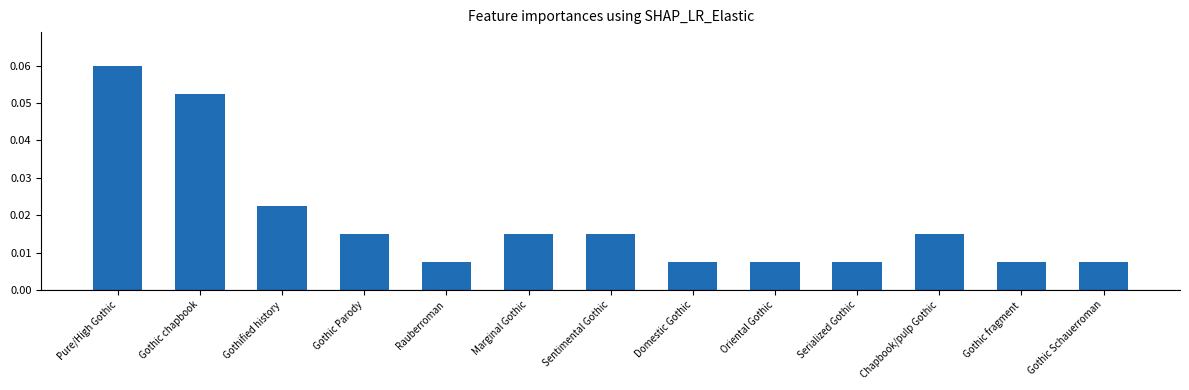

Reading left to right, transcribe all the data shown in this chart.

8	7	3	2	1	2	2	1	1	1	2	1	1